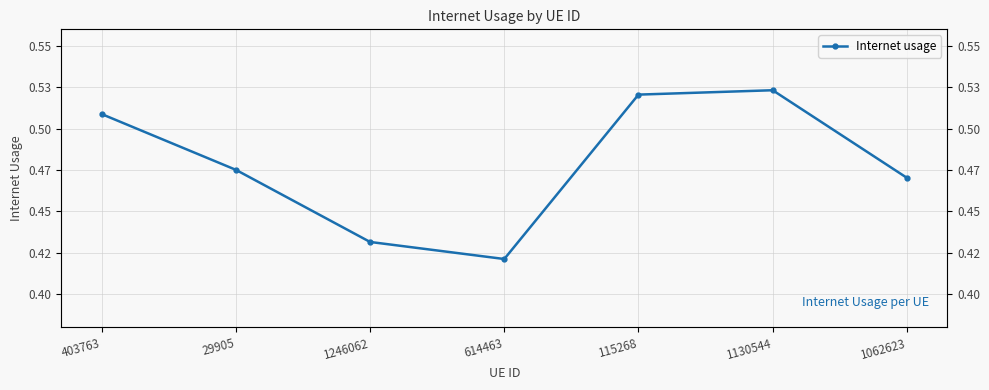

List the labels in order of value, largest first.

1130544, 115268, 403763, 29905, 1062623, 1246062, 614463